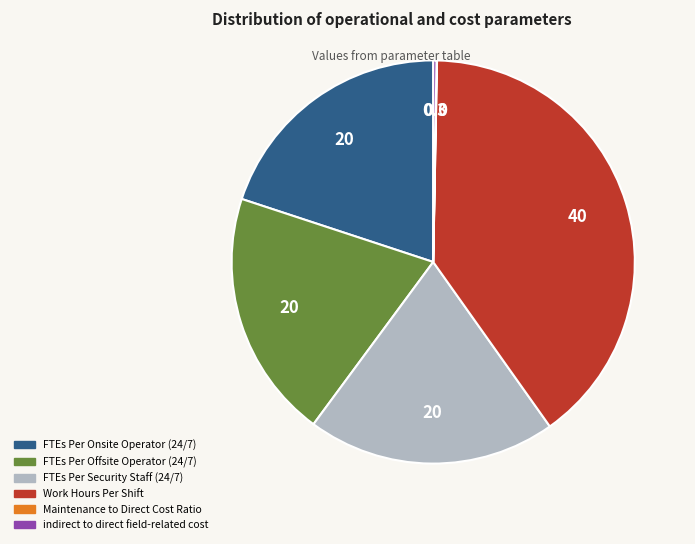

Does any single category account for the majority?

No